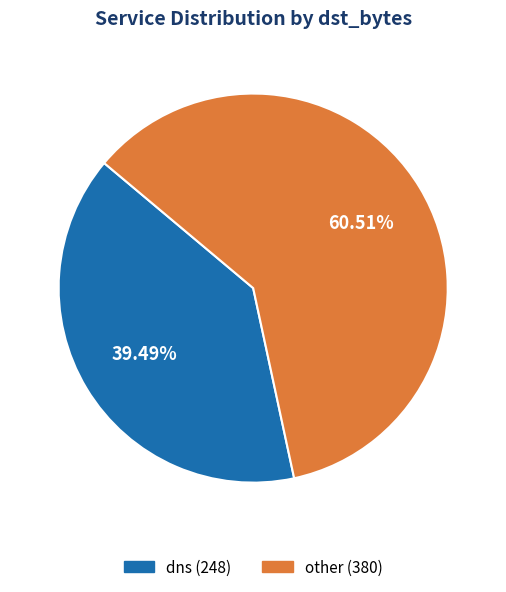

Does any single category account for the majority?

Yes